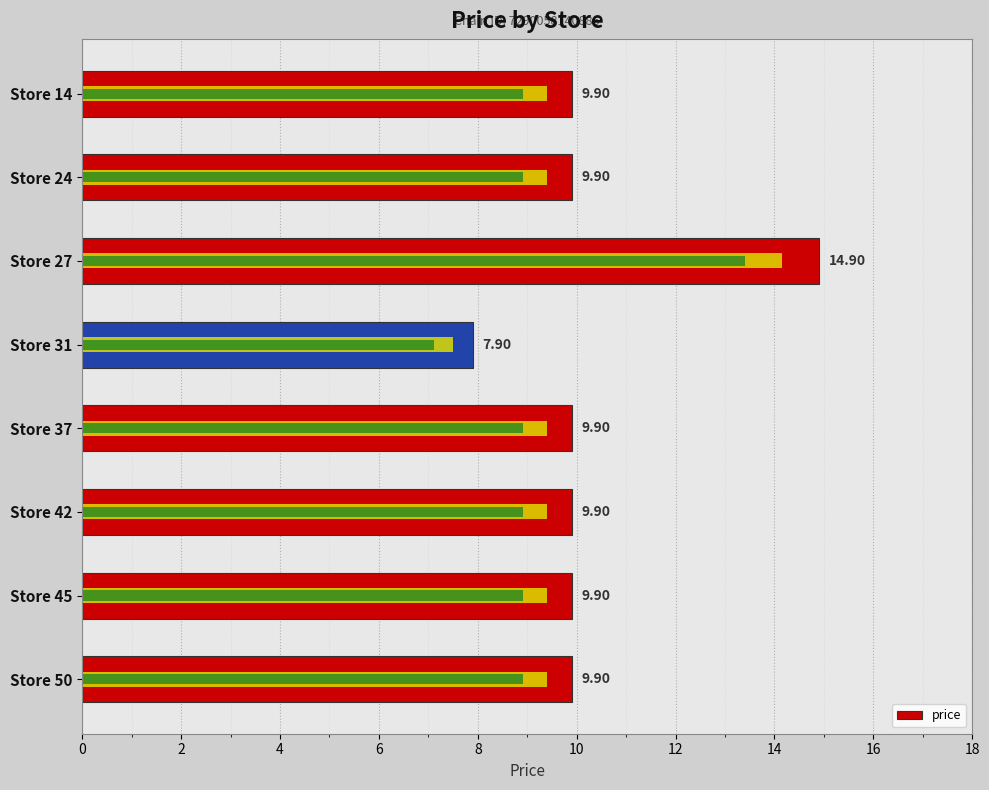

What is the maximum value shown in the chart?

14.9